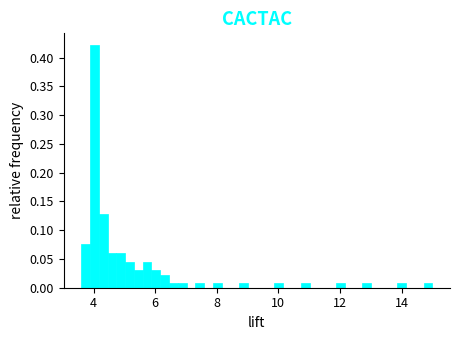

Around what value on the x-axis is the tallest bar? Give the approximate position of its centre, as read against the axis.

4.0